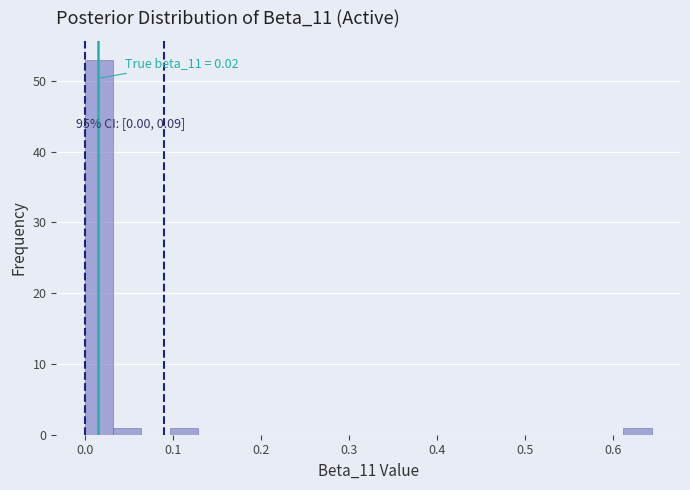

Read against the x-axis, roughly where is the centre of the tallest bar?

0.02